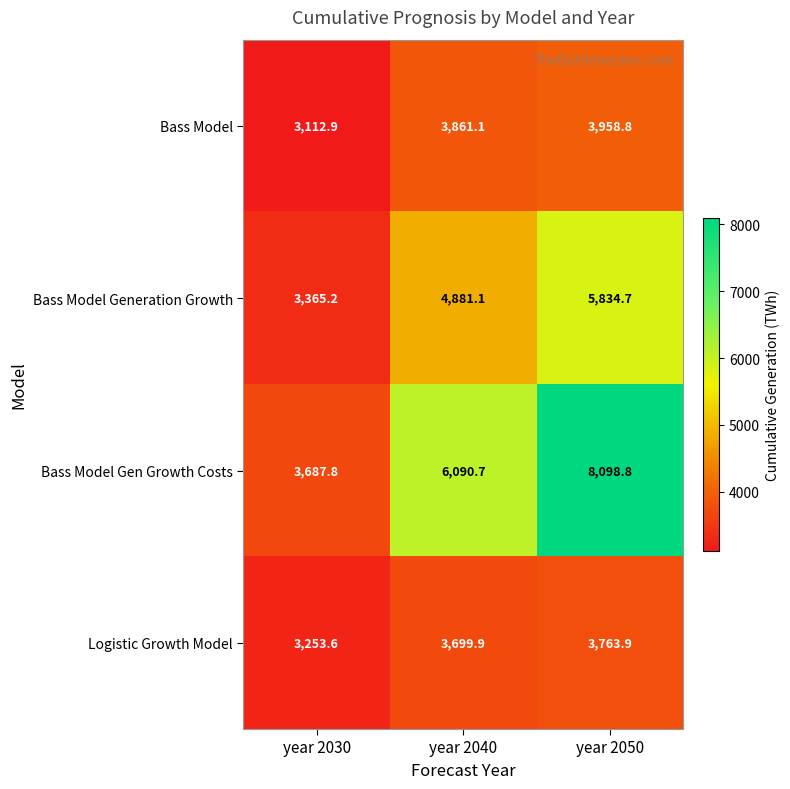

At which category is the sum across all series the highest?

year 2050